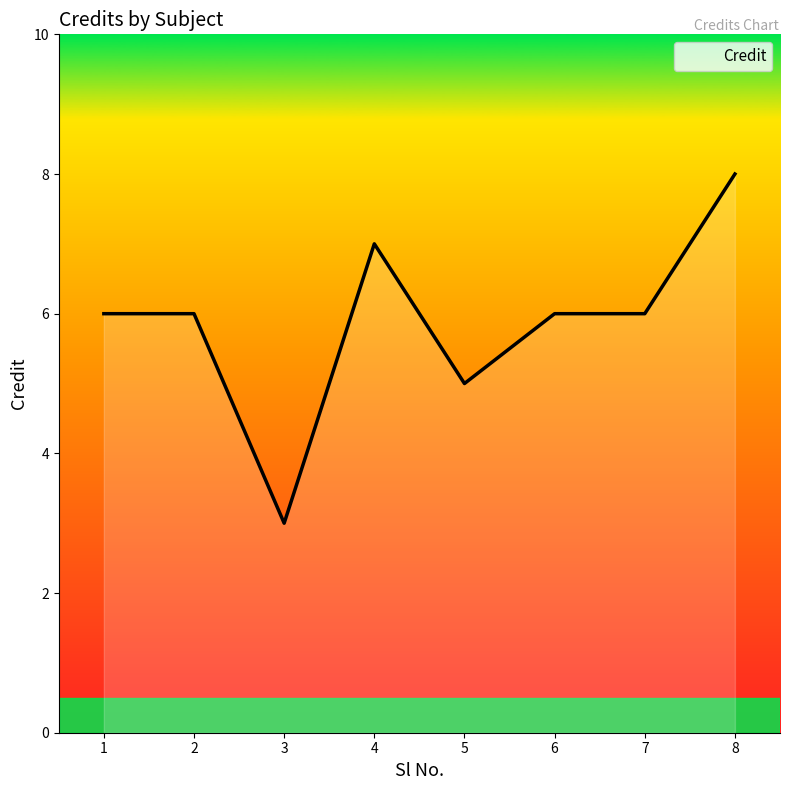

How many lines are shown in the chart?

1